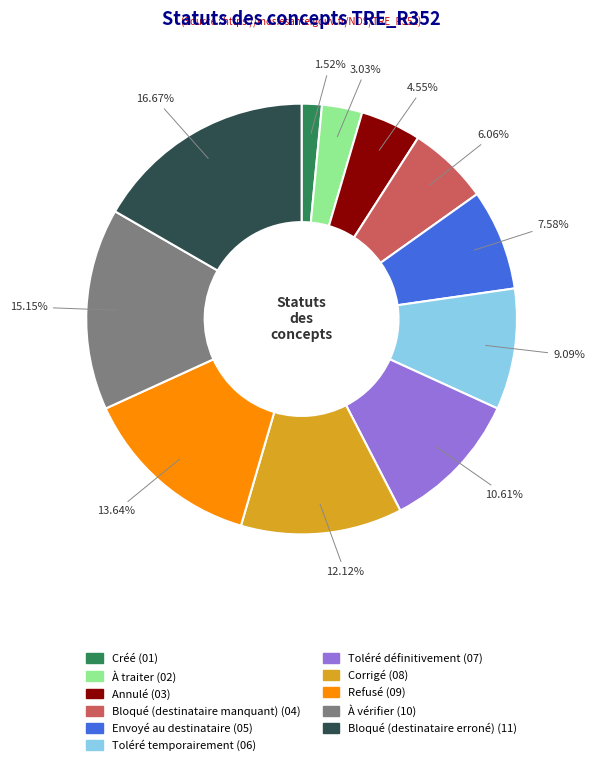

Which has a higher value, Envoyé au destinataire or À traiter?

Envoyé au destinataire